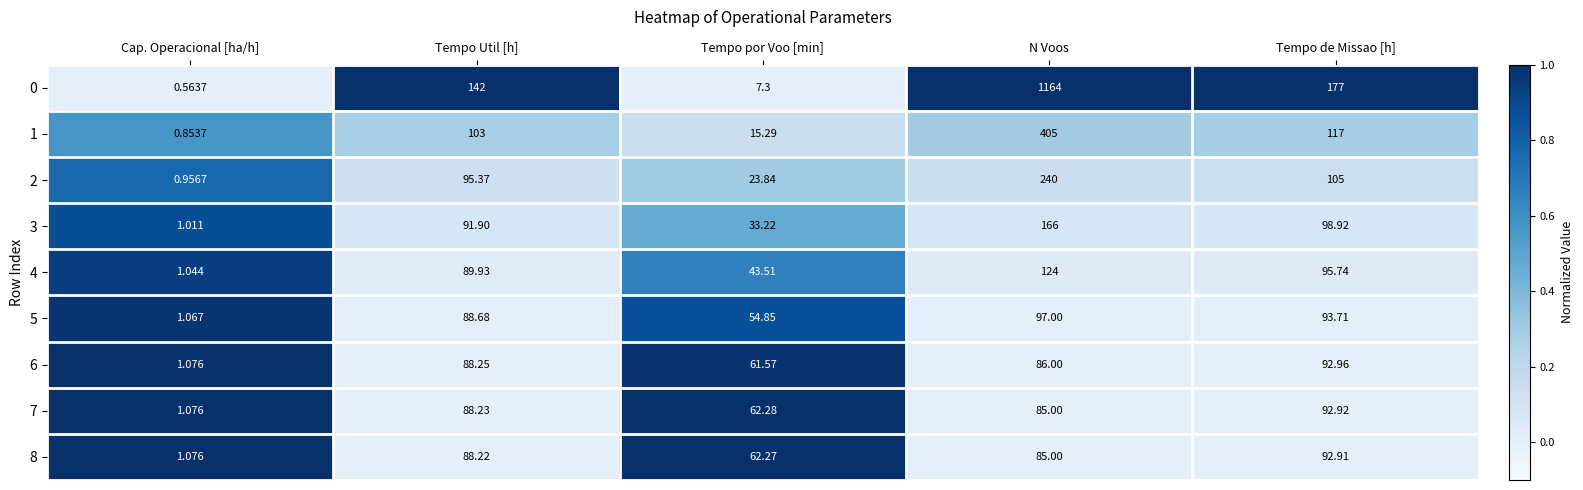

At which label does 4 first exceed 89?

Tempo Util [h]